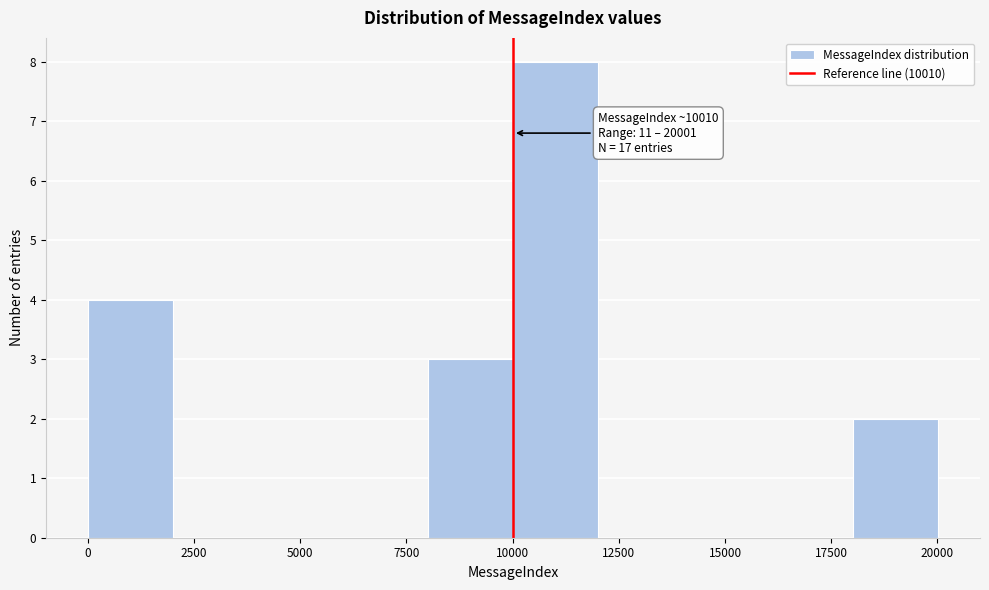

Read against the x-axis, roughly where is the centre of the tallest bar?

11000